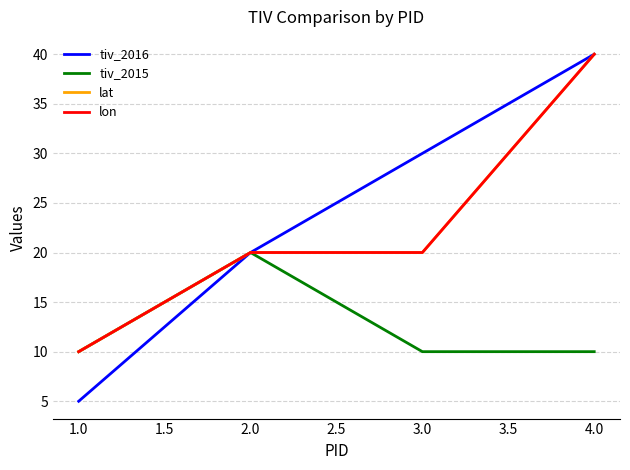

How many lines are shown in the chart?

4